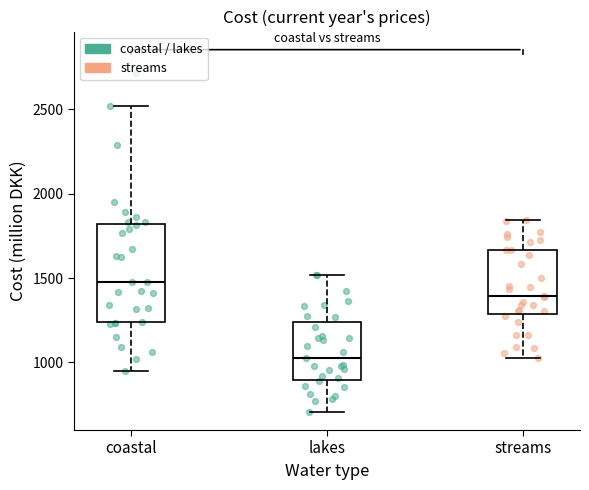

Which box's median line is the lowest?

lakes